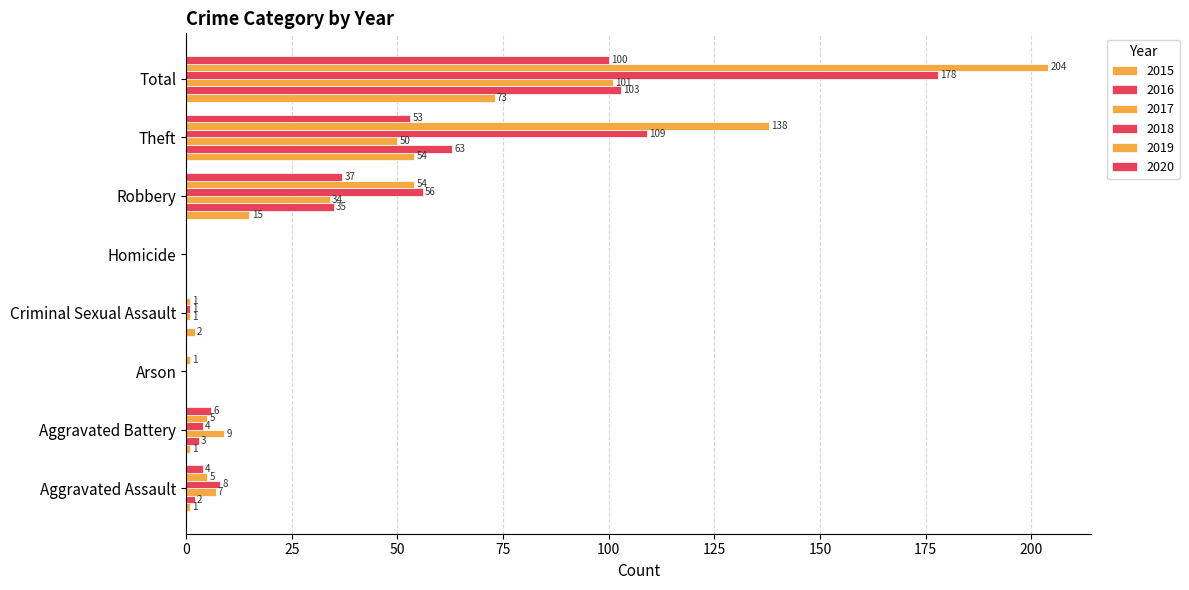

Where is 2019 nearest to the value 102?

Theft